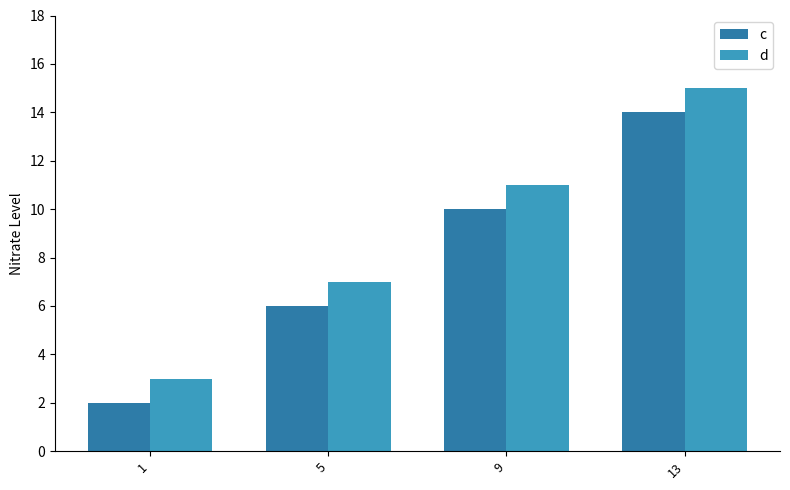

How many bars are there in total?

8